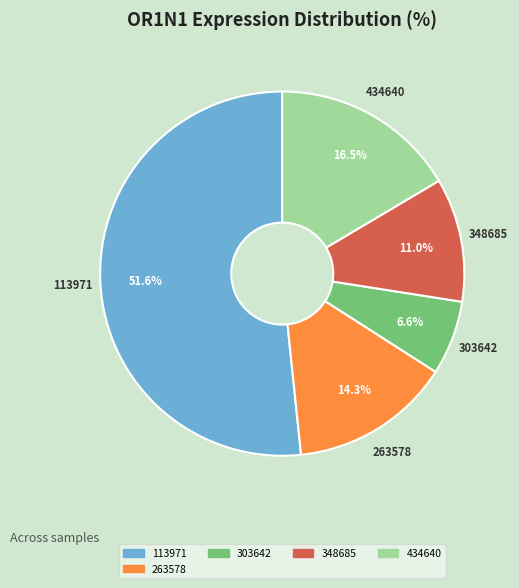

Does any single category account for the majority?

Yes